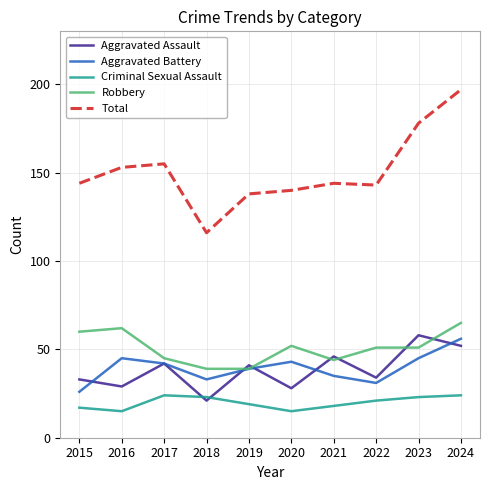

What value does the Aggravated Assault series have at 2021?

46